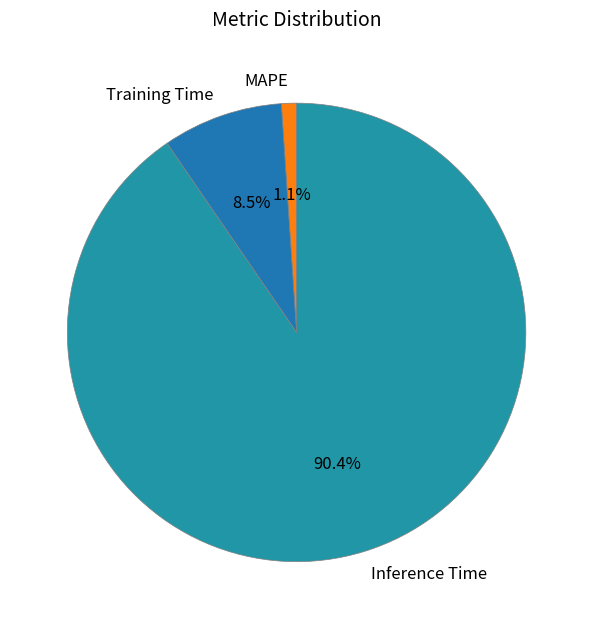

To the nearest percent, what is the difference between the largest and smallest slice percentages?

89%